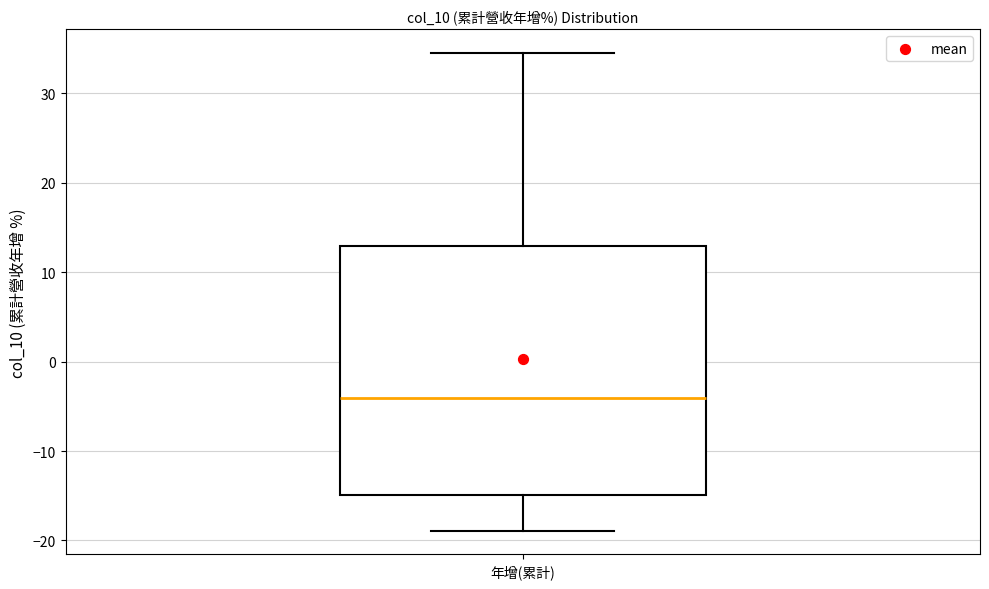

Transcribe this box plot: give where the median line is, the range the box spans, and where the two whiskers end, as read against the y-axis. The values are not printed on the chart, so give them approximately, as read against the axis.

median -4, box -15 to 13, whiskers -19 to 35